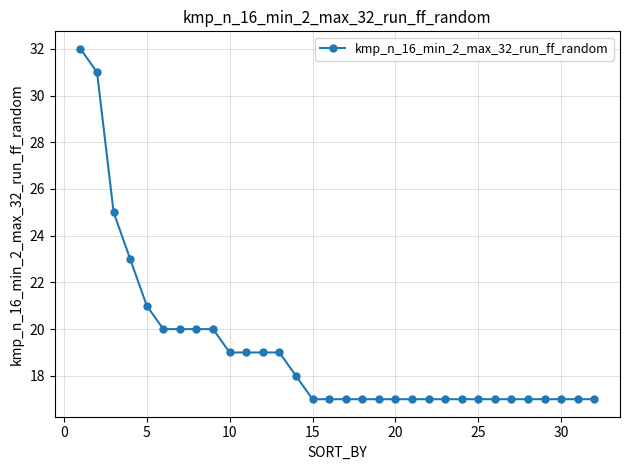

What is the average value?

19